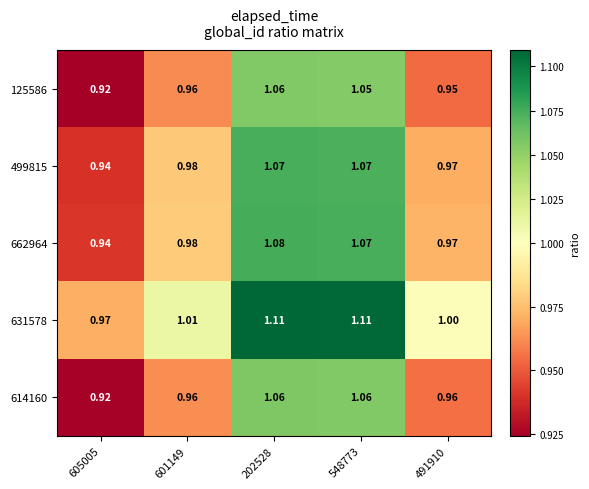

Is the value of 662964 at 601149 greater than the value of 499815 at 491910?

Yes